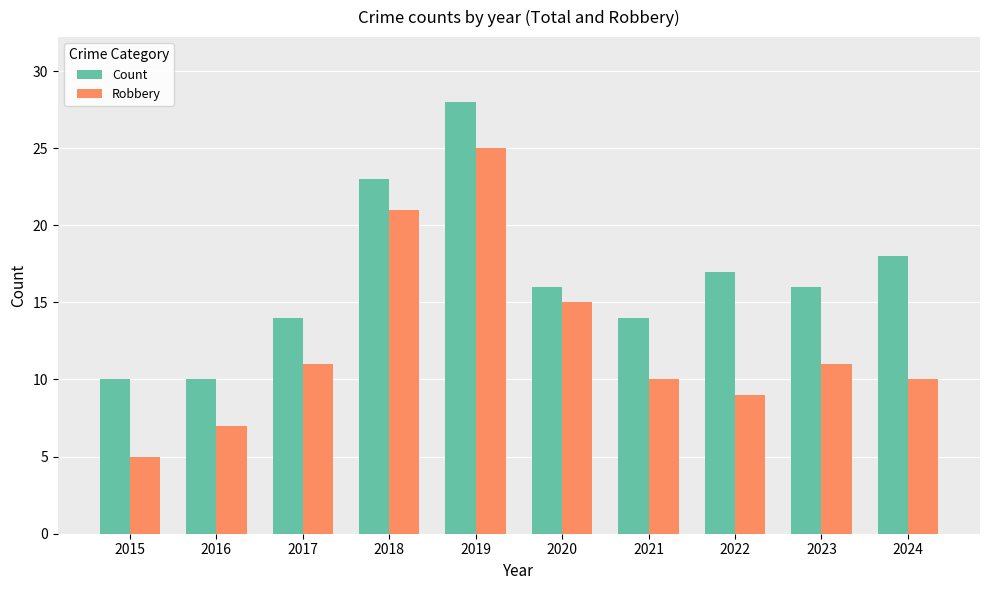

What is the highest value of the Count series?

28